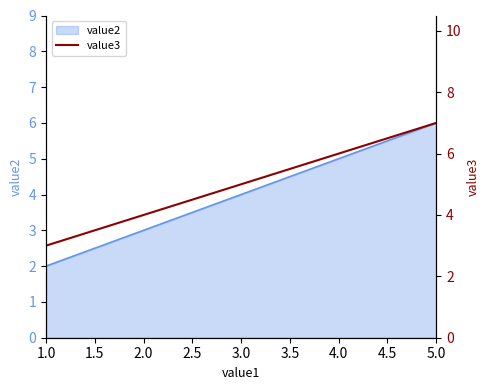

List the labels in order of value2 value, smallest first.

1.0, 2.0, 5.0